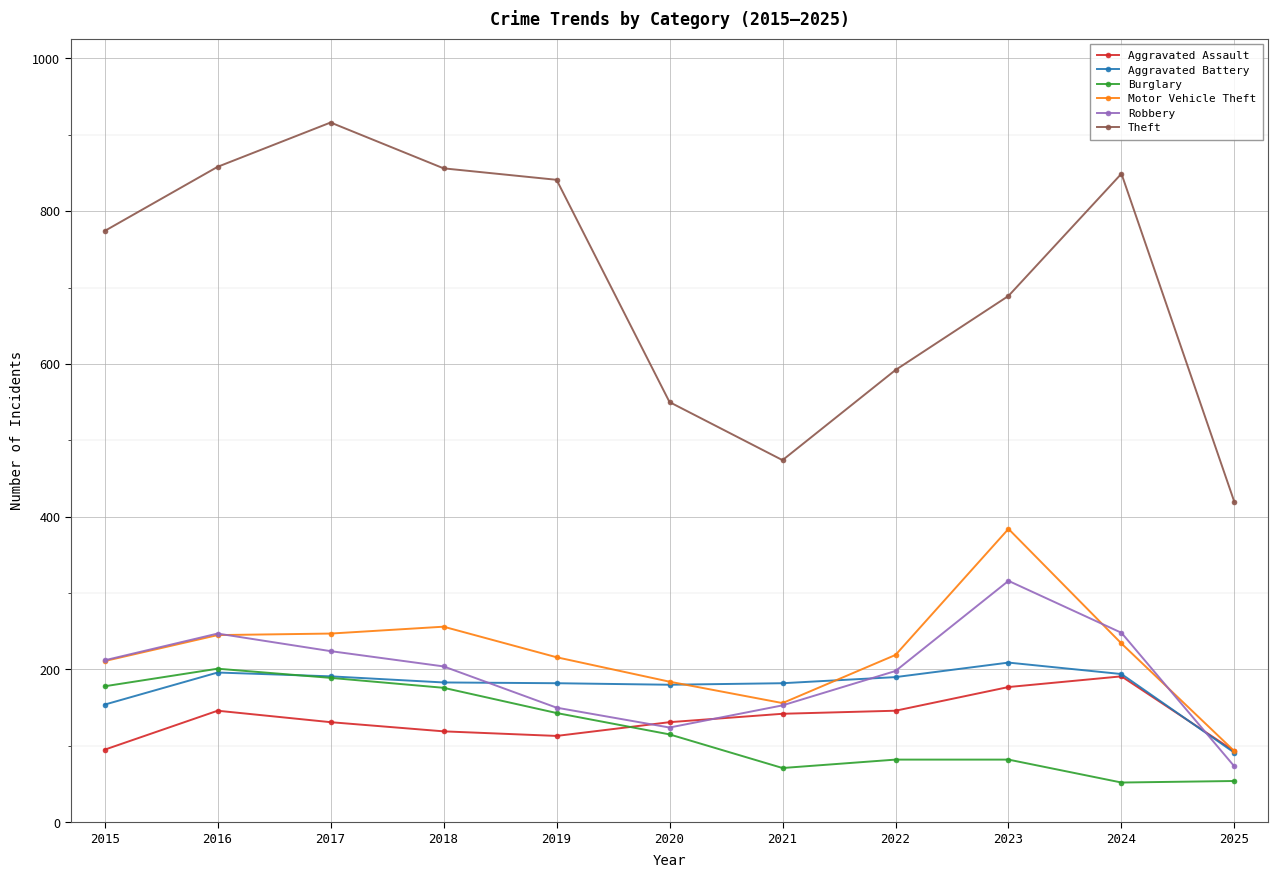

True or false: Aggravated Battery and Theft intersect in this chart.

False